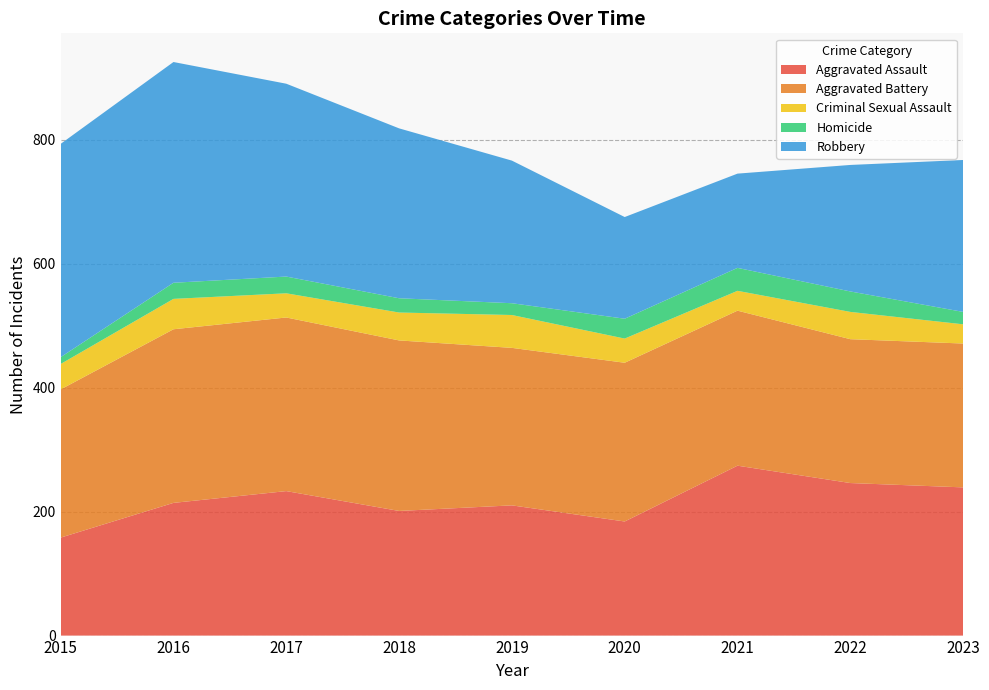

Reading right to left, transcribe all the data shown in this chart.

Aggravated Assault: 2023=239	2022=246	2021=274	2020=184	2019=210	2018=201	2017=233	2016=214	2015=158
Aggravated Battery: 2023=232	2022=232	2021=250	2020=256	2019=254	2018=275	2017=280	2016=280	2015=239
Criminal Sexual Assault: 2023=31	2022=44	2021=32	2020=39	2019=53	2018=45	2017=39	2016=49	2015=41
Homicide: 2023=20	2022=33	2021=37	2020=32	2019=19	2018=23	2017=27	2016=26	2015=11
Robbery: 2023=245	2022=204	2021=152	2020=164	2019=230	2018=274	2017=311	2016=356	2015=344